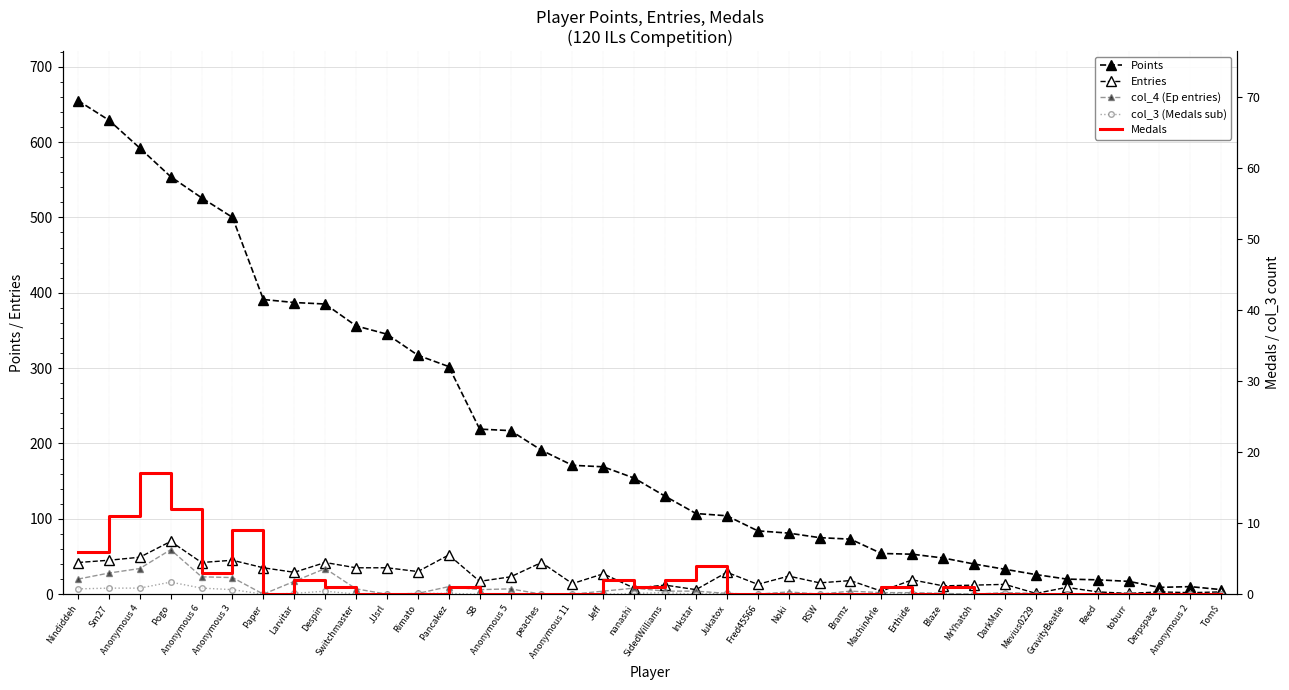

What is the sum of all col_3 (Medals sub) values?

66